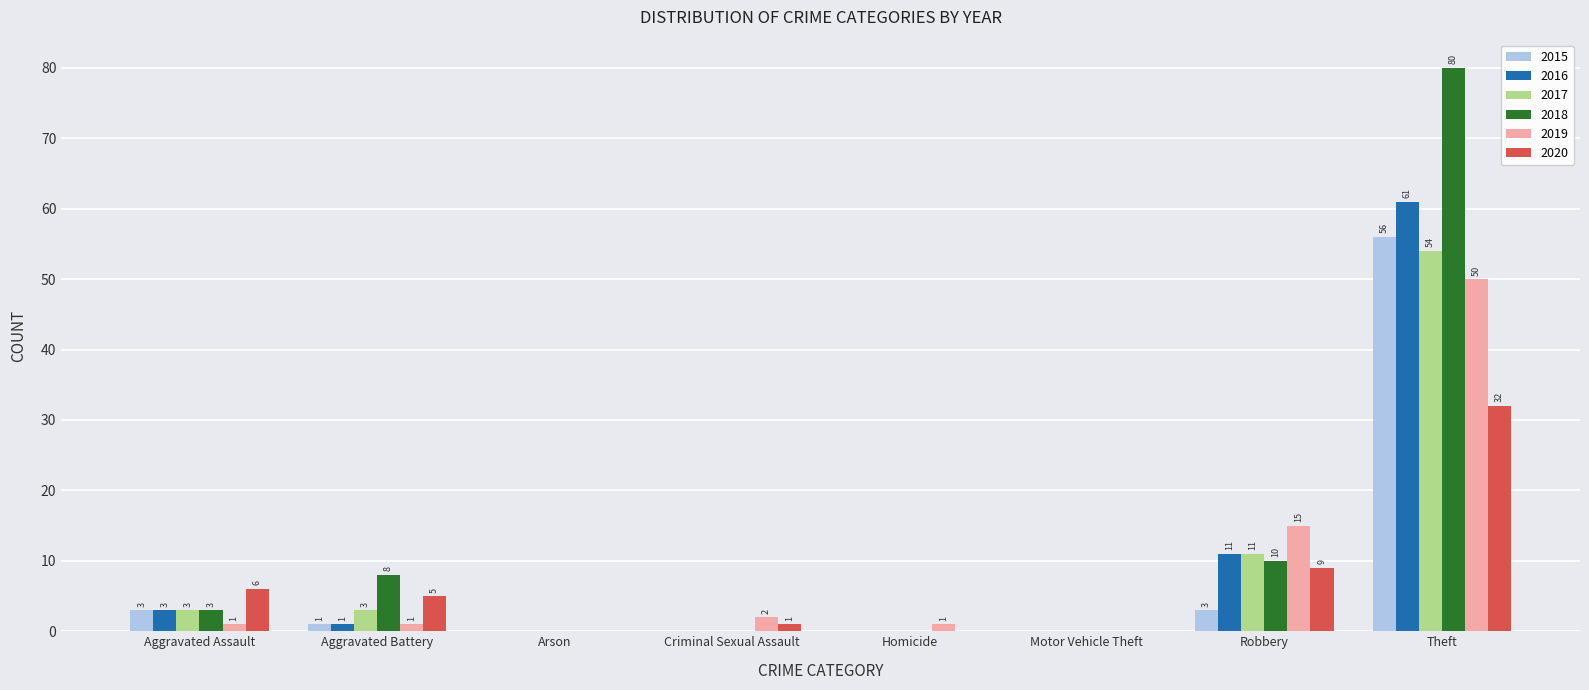

At which label does 2020 first exceed 5?

Aggravated Assault